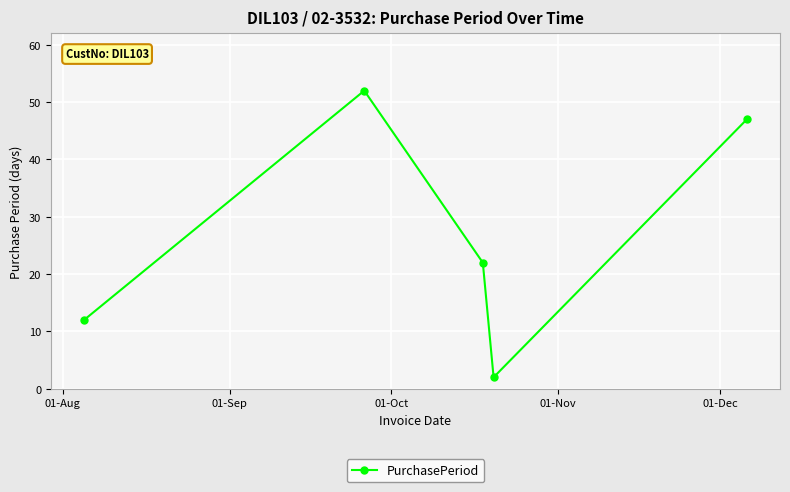

What is the value of the 1st point from the left?

12